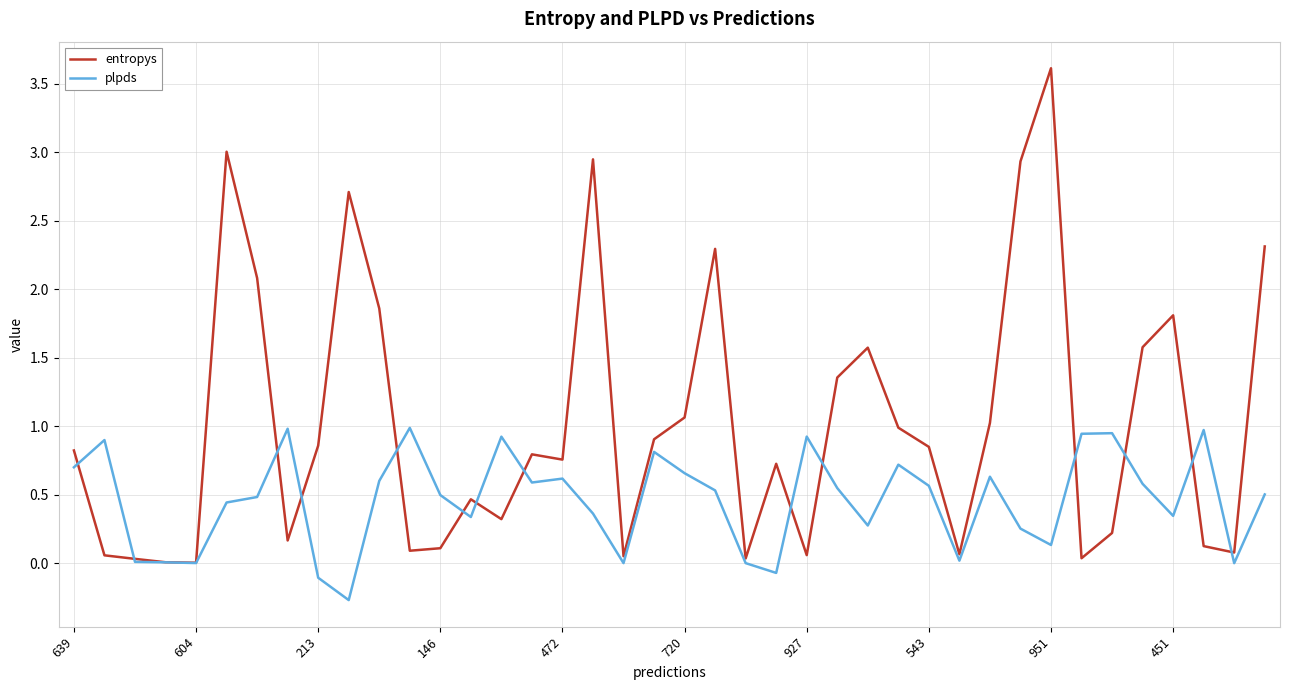

Which series has the largest range (max minus min)?

entropys